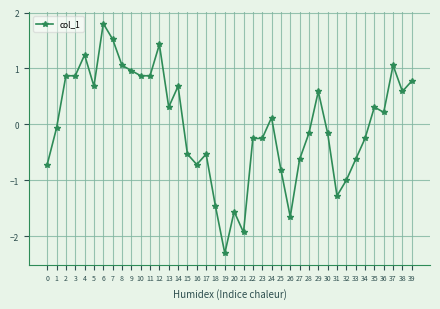

Is it true that the value at 3 is 0.2?

False